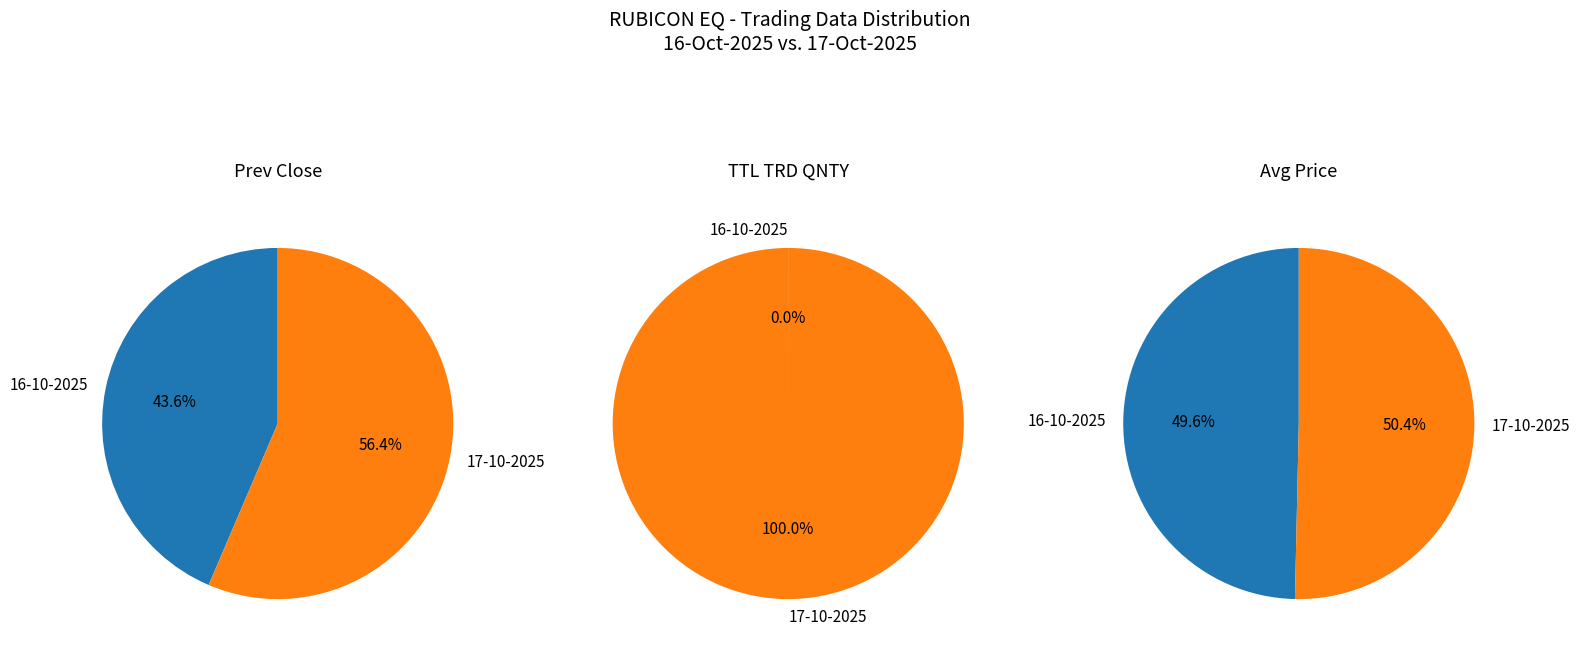

Does any single category account for the majority?

Yes